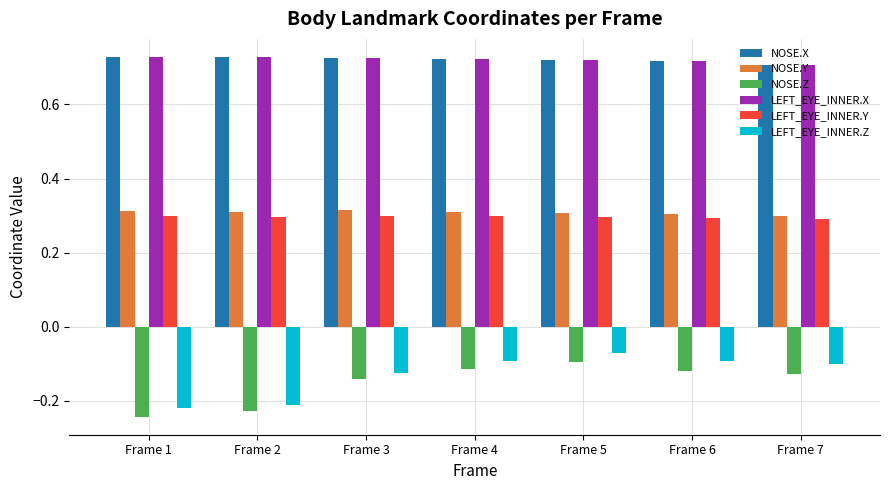

What is the difference between the highest and lowest values at Frame 4?

0.8